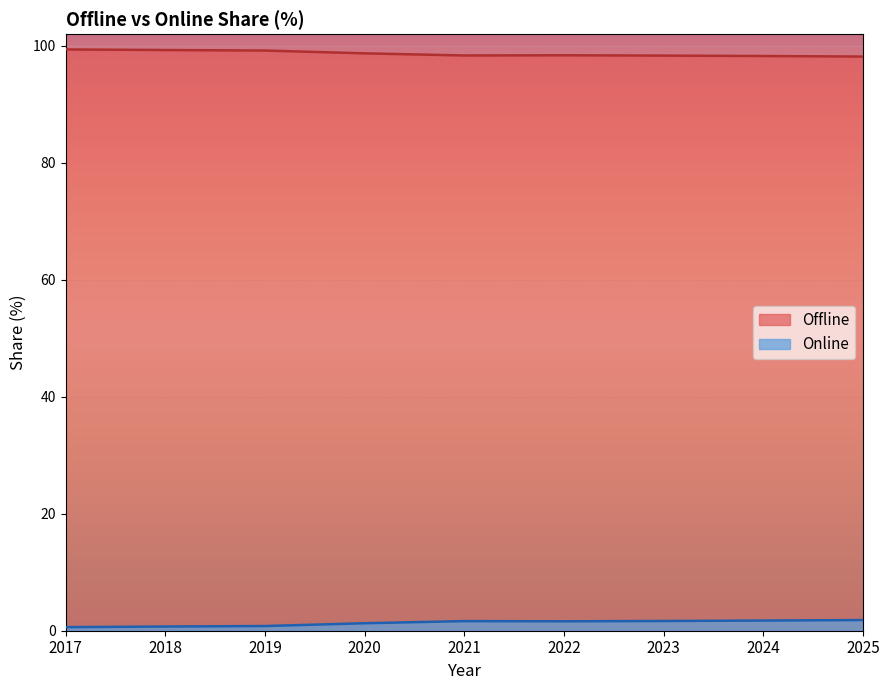

What is the difference between the highest and lowest values at 2024?

96.5